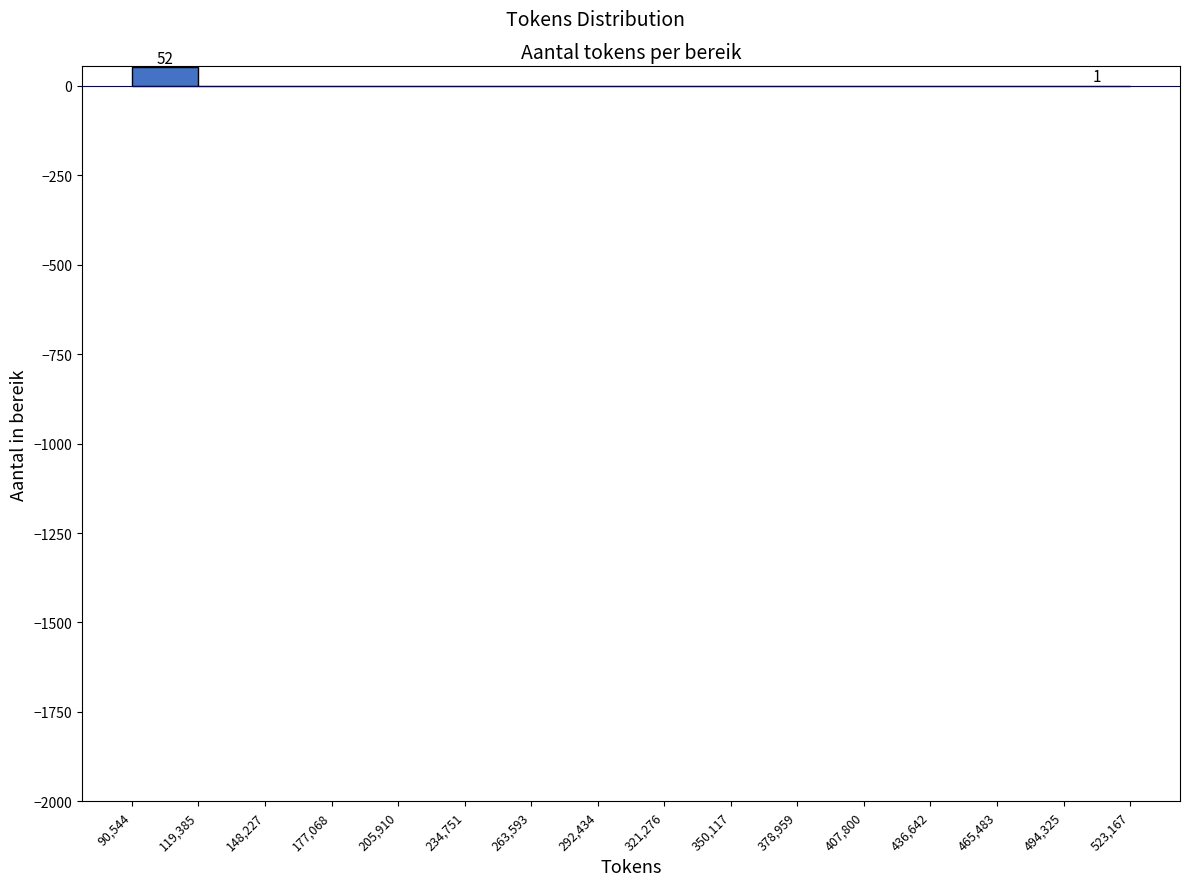

Over which range of the x-axis is the bar tallest?

90,544 to 119,385